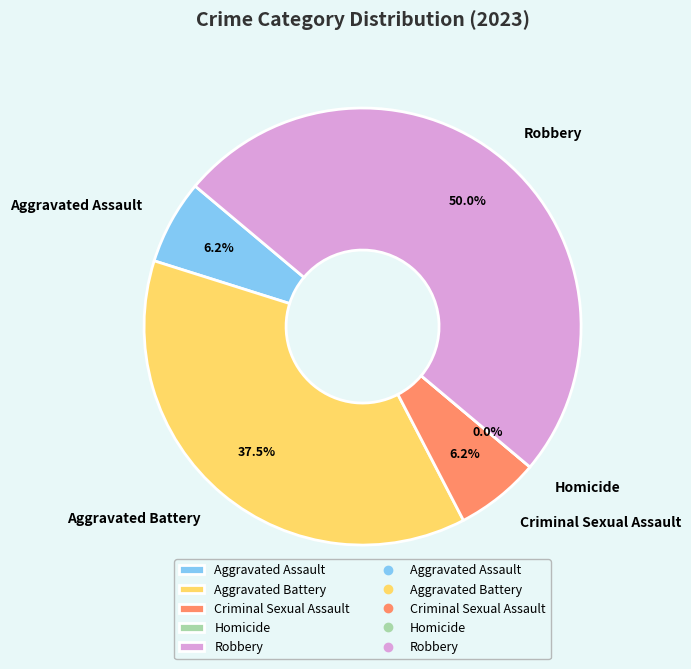

Does any single category account for the majority?

No